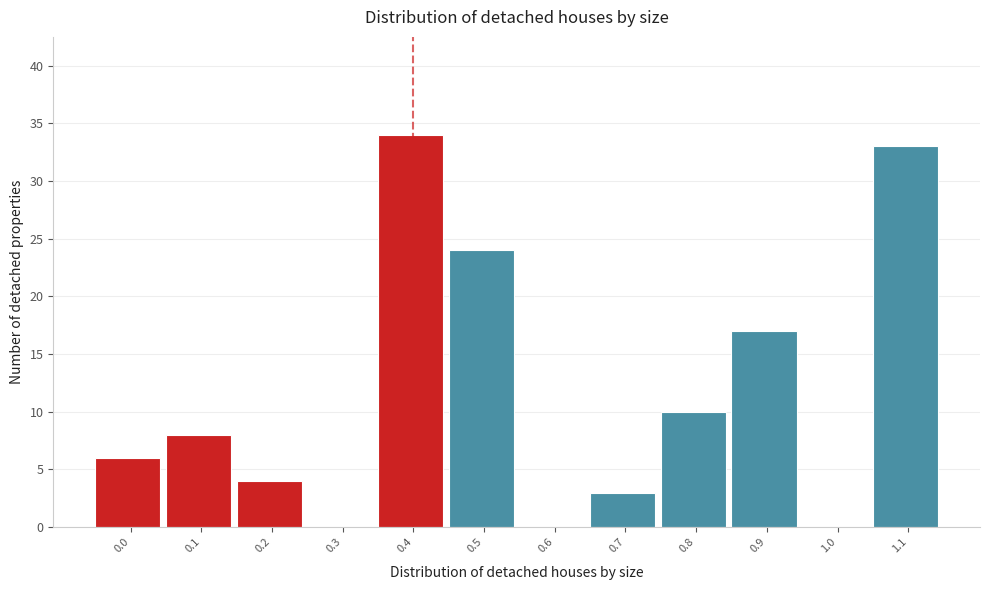

Reading right to left, what are all the values shown in this chart?

1.1=33	1.0=0	0.9=17	0.8=10	0.7=3	0.6=0	0.5=24	0.4=34	0.3=0	0.2=4	0.1=8	0.0=6